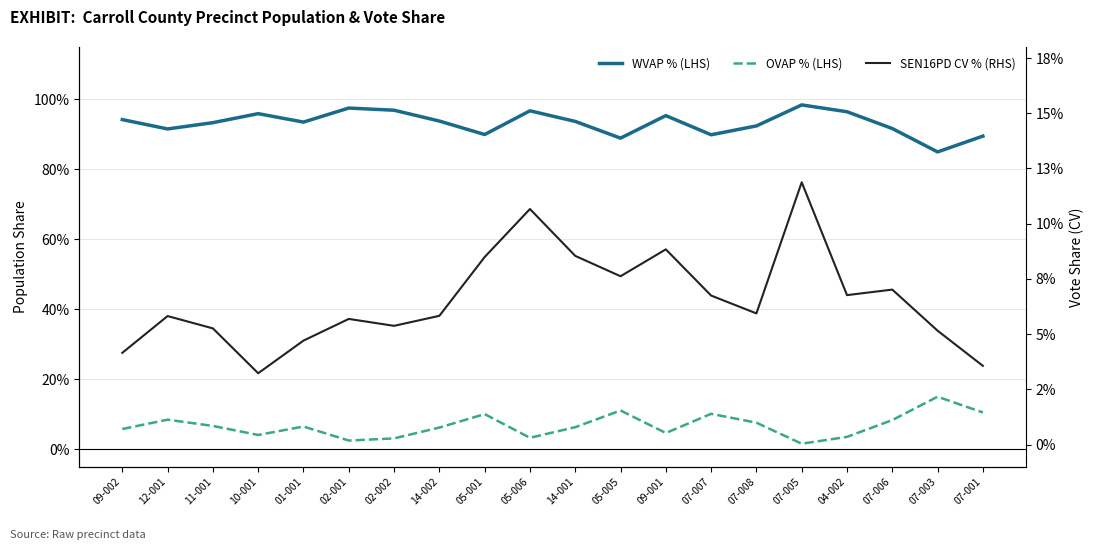

Reading right to left, list all the values displayed in this chart.

WVAP % (LHS): 0.9	0.9	0.9	1.0	1.0	0.9	0.9	1.0	0.9	0.9	1.0	0.9	0.9	1.0	1.0	0.9	1.0	0.9	0.9	0.9
OVAP % (LHS): 0.1	0.1	0.1	0.0	0.0	0.1	0.1	0.0	0.1	0.1	0.0	0.1	0.1	0.0	0.0	0.1	0.0	0.1	0.1	0.1
SEN16PD CV % (RHS): 0.0	0.1	0.1	0.1	0.1	0.1	0.1	0.1	0.1	0.1	0.1	0.1	0.1	0.1	0.1	0.0	0.0	0.1	0.1	0.0